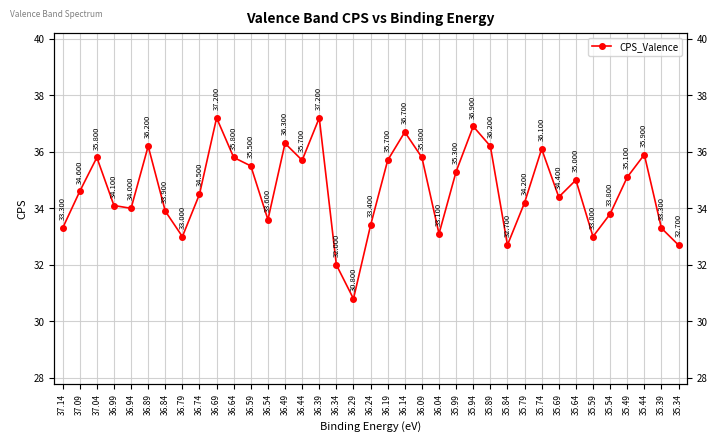

What is the label of the 4th point from the left?

36.99